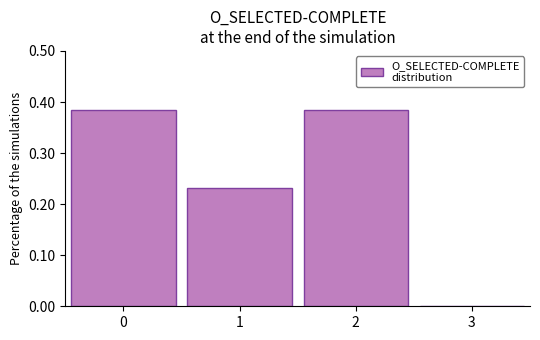

Reading left to right, list every bar in this chart as the range it spans on the x-axis followed by its height. The values are not printed on the chart, so give them approximately, as read against the axis.

-0.5 to 0.5: 0.38
0.5 to 1.5: 0.23
1.5 to 2.5: 0.38
2.5 to 3.5: 0